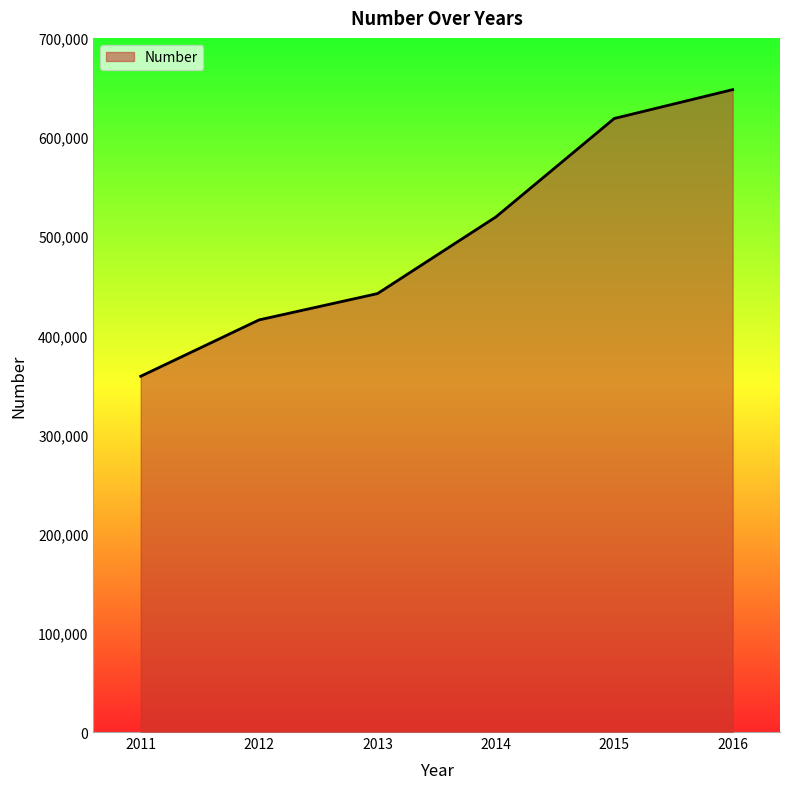

Reading left to right, extract all data points from this chart.

2011=358767	2012=415607	2013=442114	2014=519427	2015=618727	2016=647803